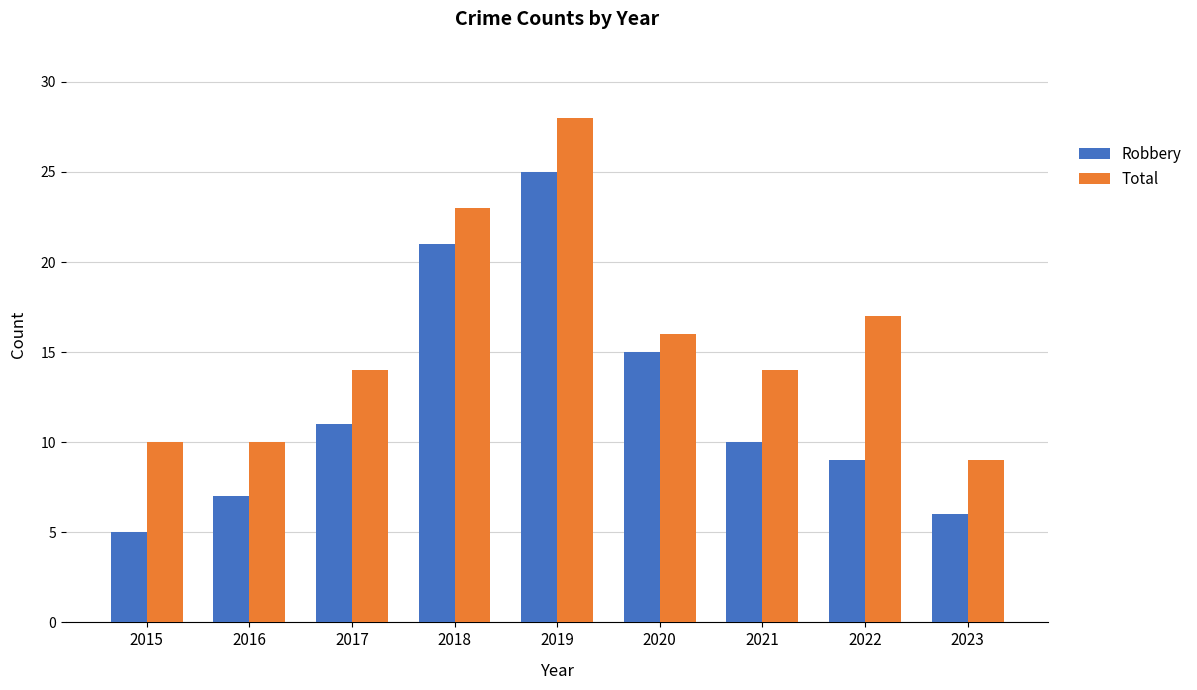

Read the Total value at 2023.

9